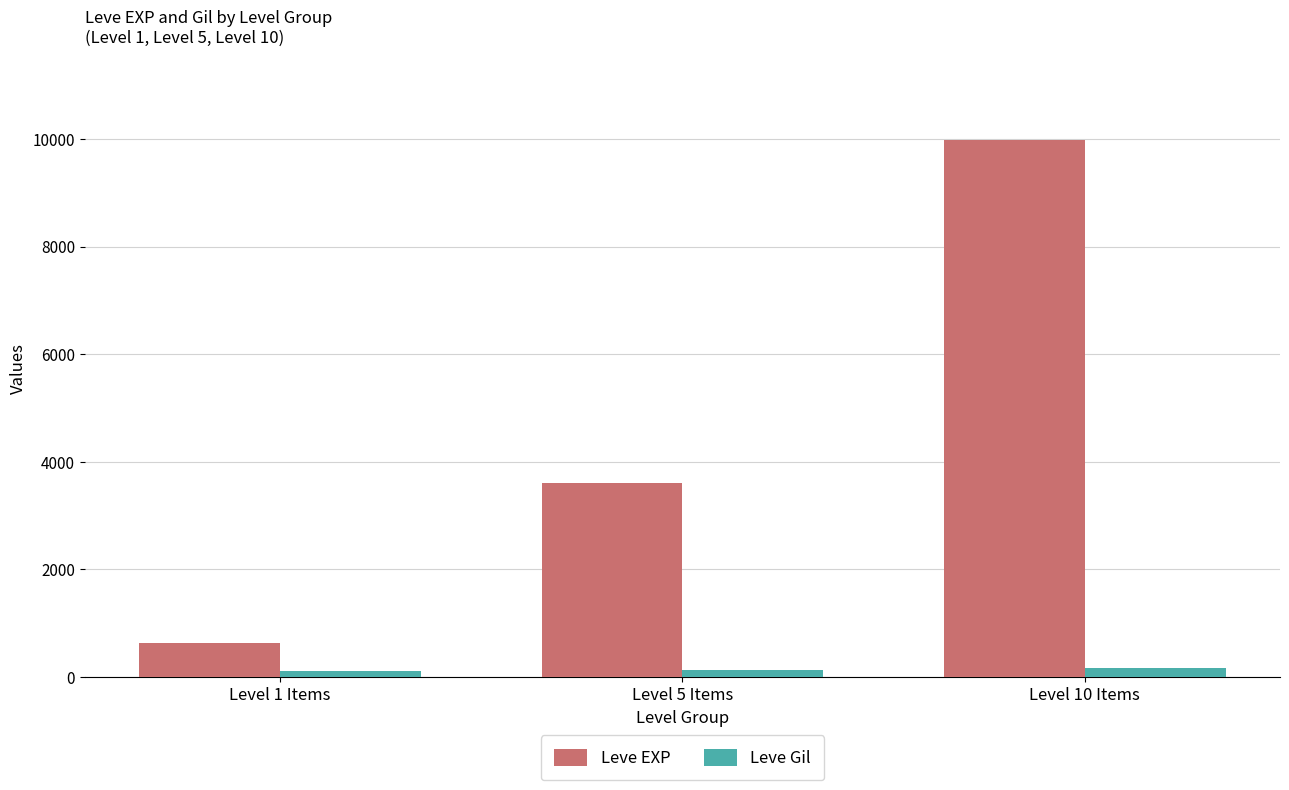

What is the label of the 2nd bar from the left?

Level 5 Items